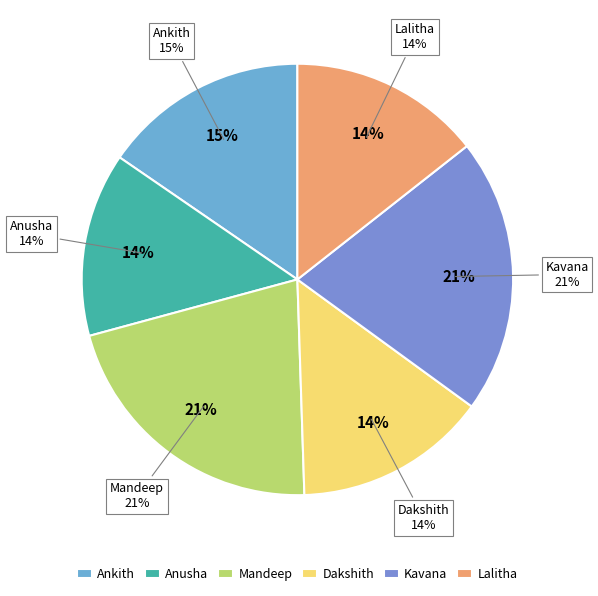

To the nearest percent, what portion does Dakshith represent?

14%